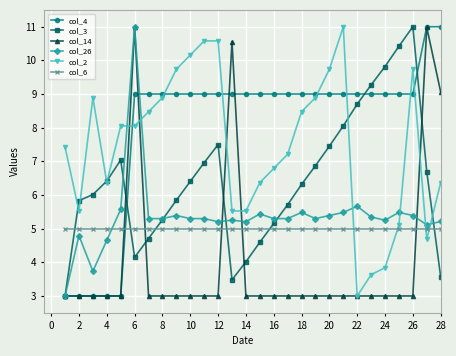

Which series has the largest total across all categories?

col_4